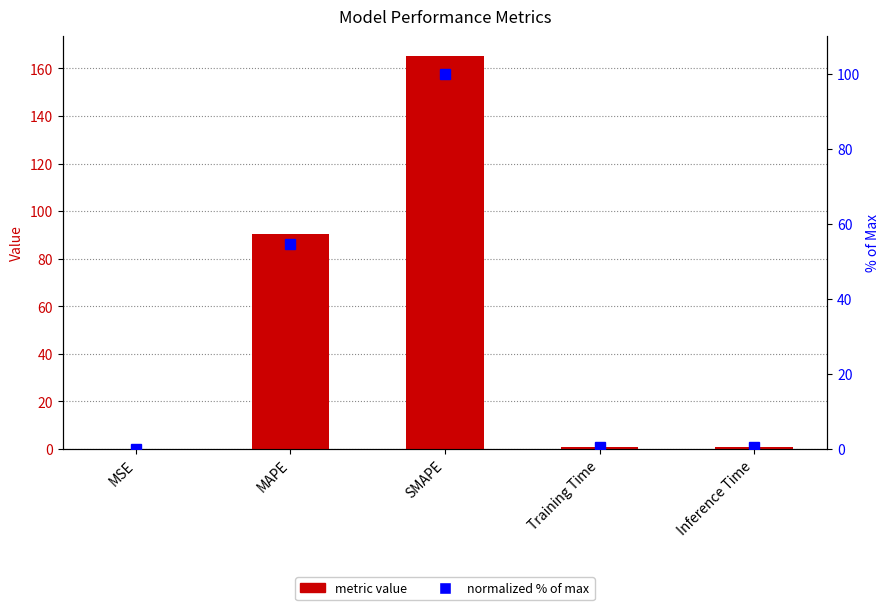

Reading left to right, list all the values displayed in this chart.

metric value: MSE=0.2	MAPE=90.5	SMAPE=165.3	Training Time=0.8	Inference Time=0.8
normalized % of max: MSE=0.1	MAPE=54.7	SMAPE=100.0	Training Time=0.5	Inference Time=0.5